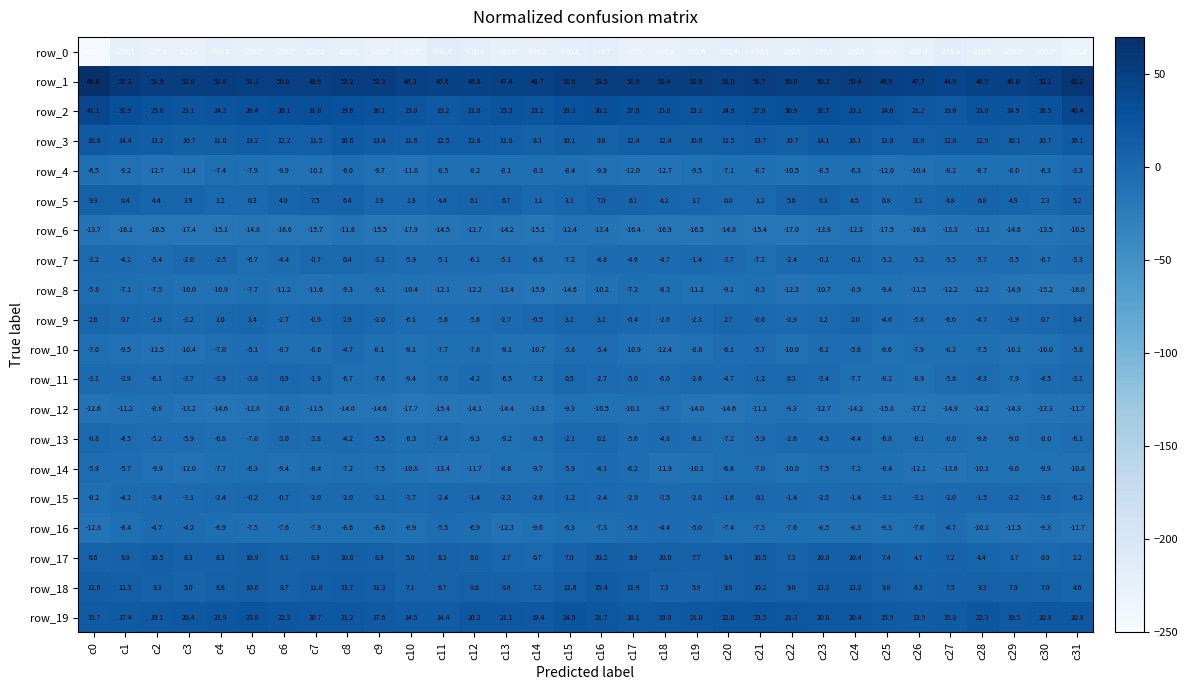

The row_1 series shows 83.1 at c5. True or false?

False